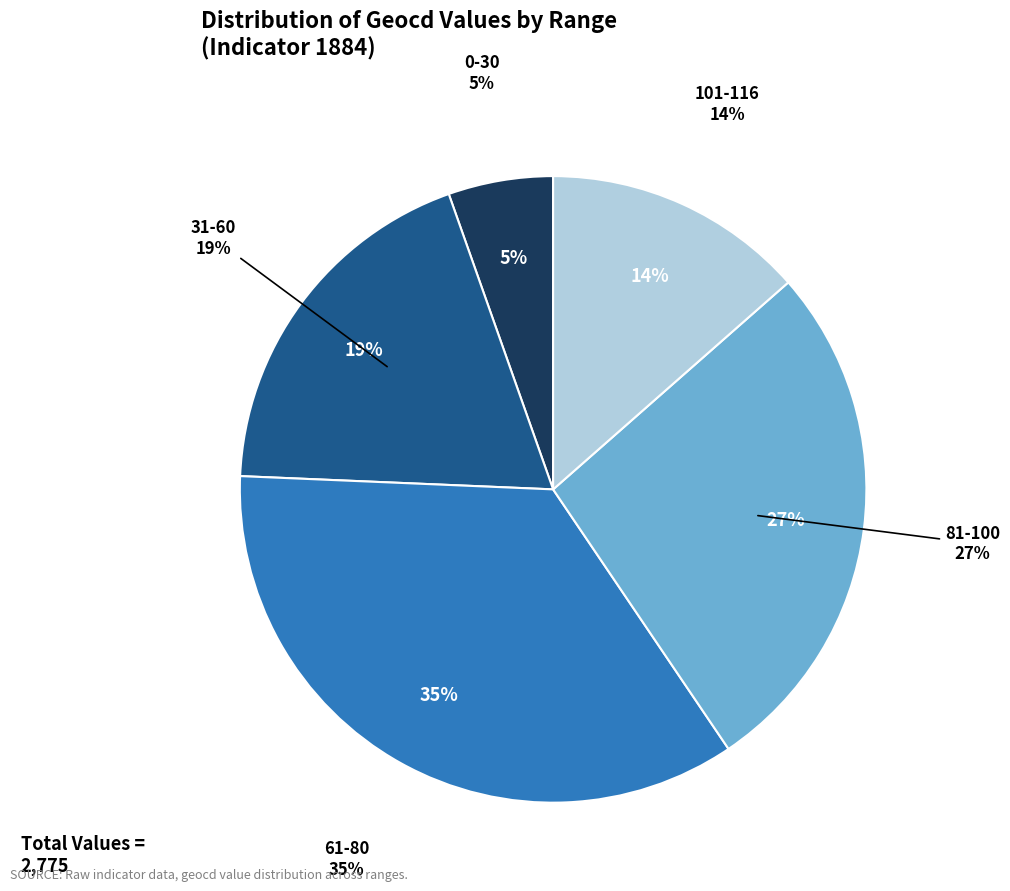

Combined, do 22 and 22 account for over 50%?

No